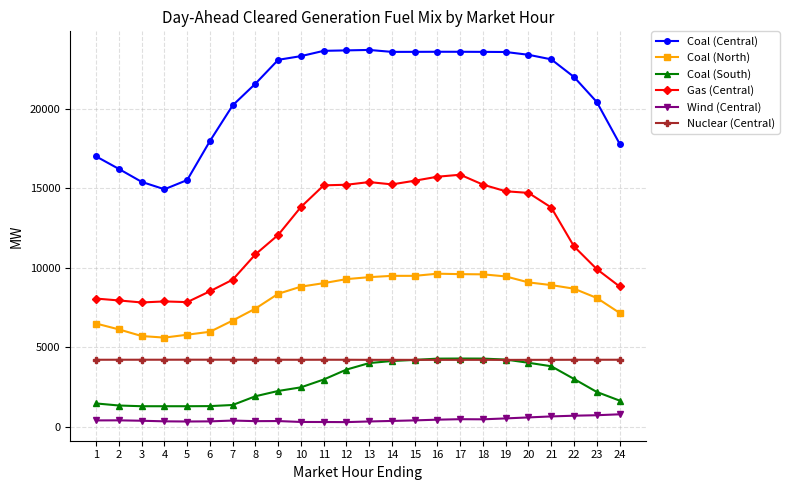

True or false: Coal (North) and Coal (Central) intersect in this chart.

False